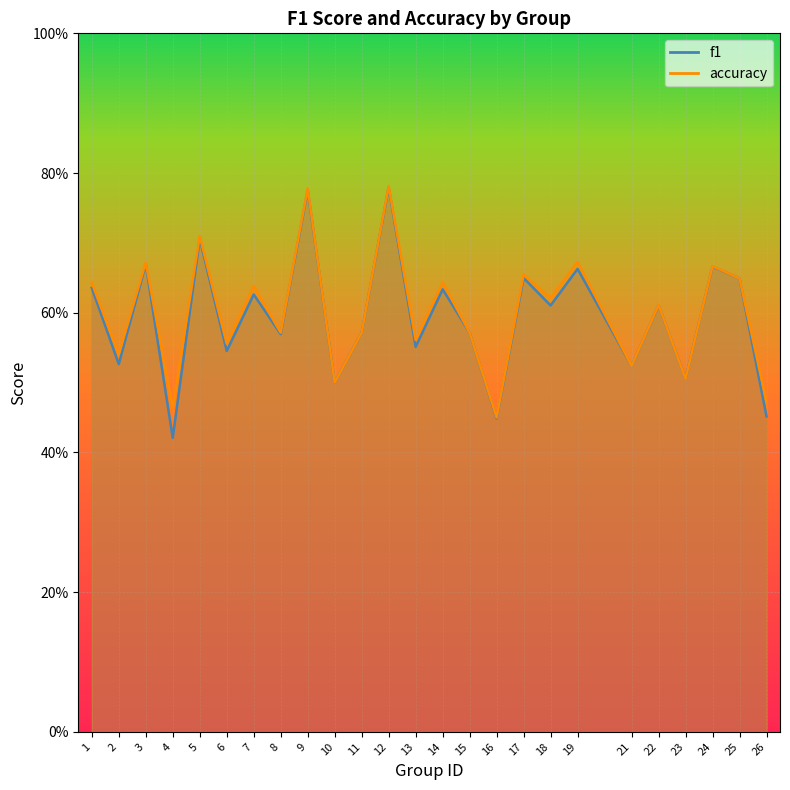

What is the difference between the second highest and minimum values in the accuracy series?

0.3